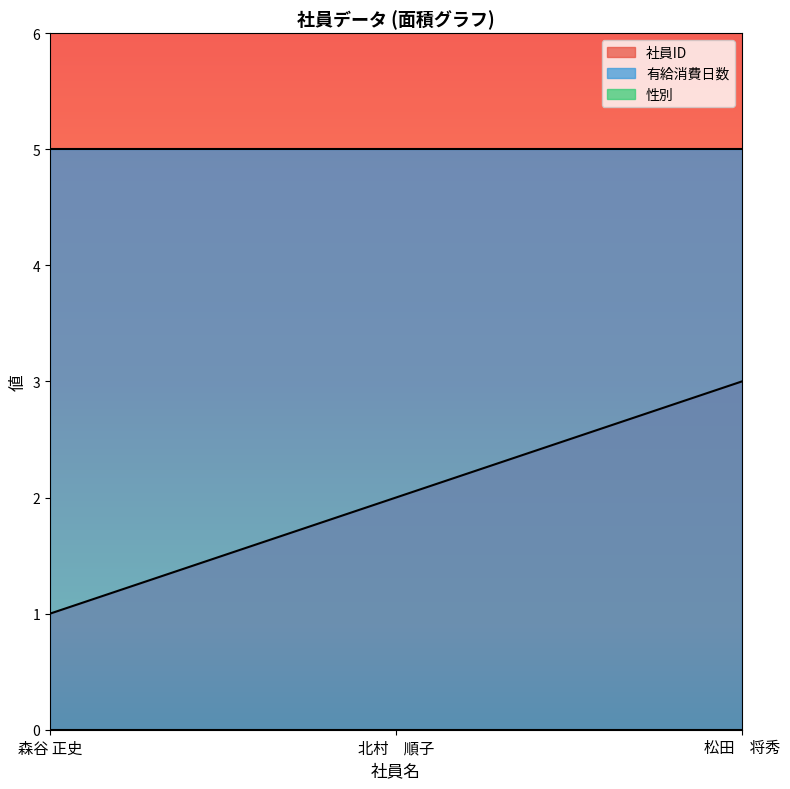

What is the label of the 2nd point from the right?

北村　順子